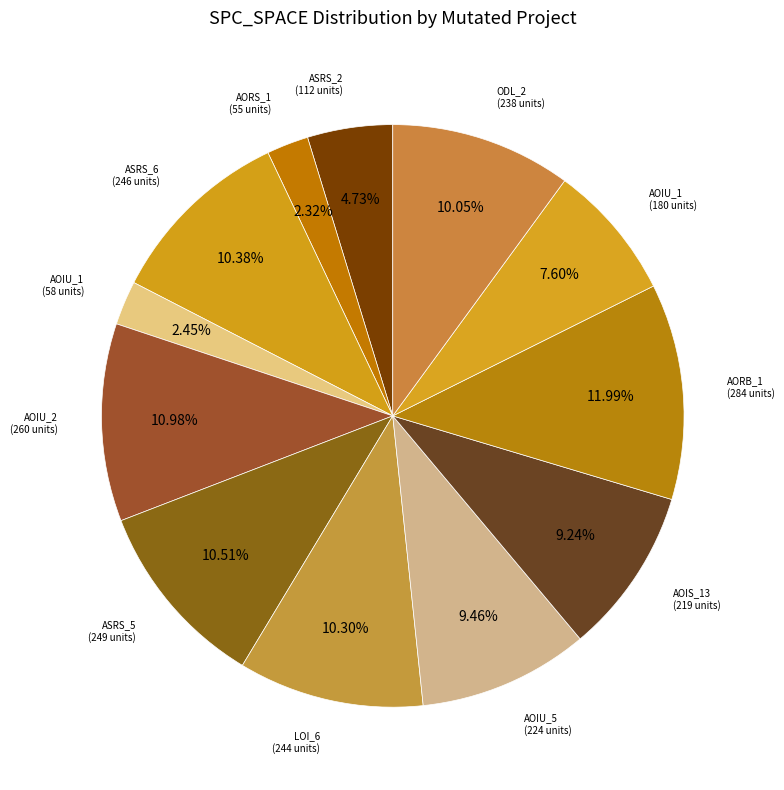

Count the number of slices in the pie.

12